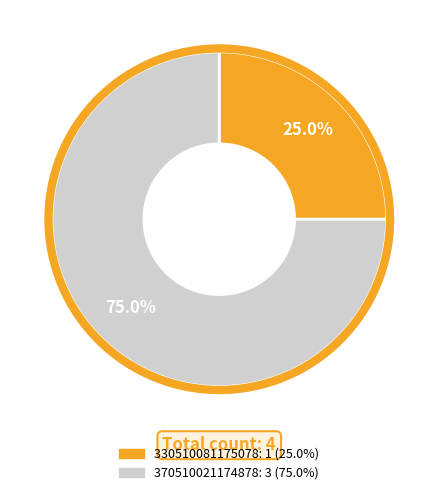

Count the number of slices in the pie.

2